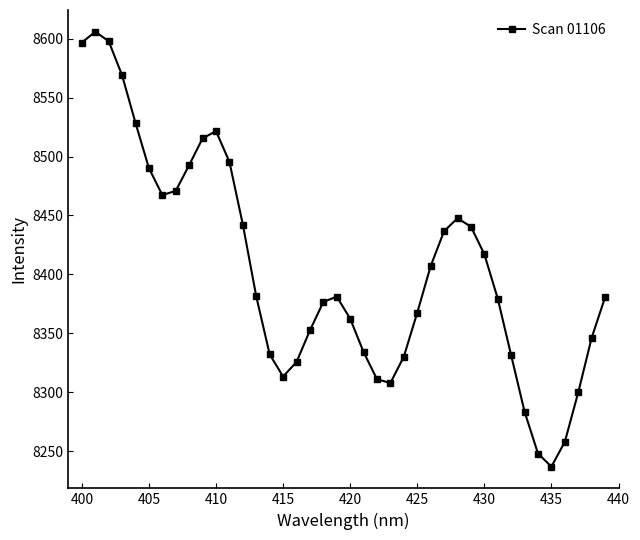

True or false: the data has more than 1 interior local peaks.

True